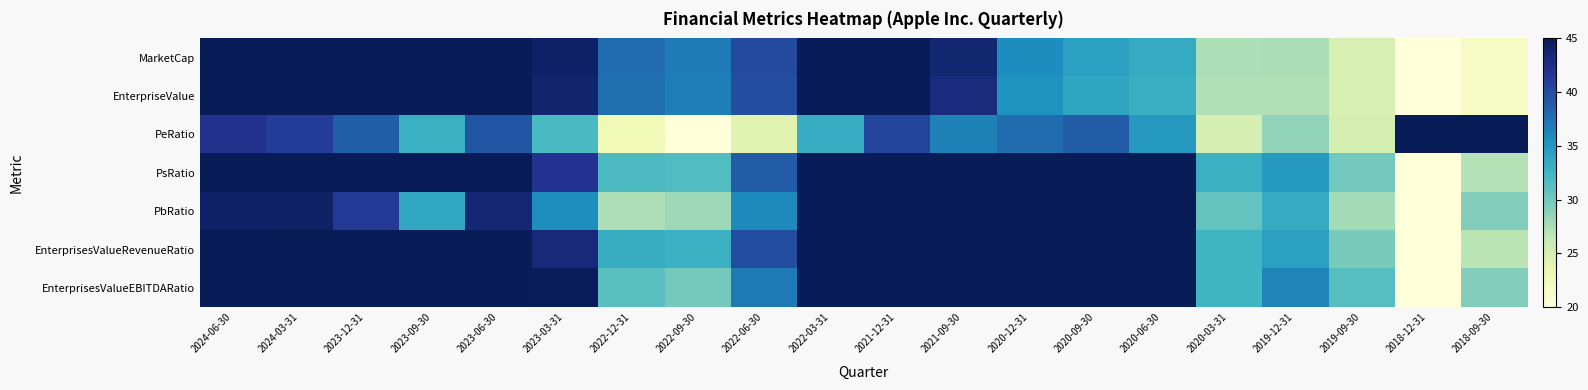

At which category is the sum across all series the highest?

2024-06-30